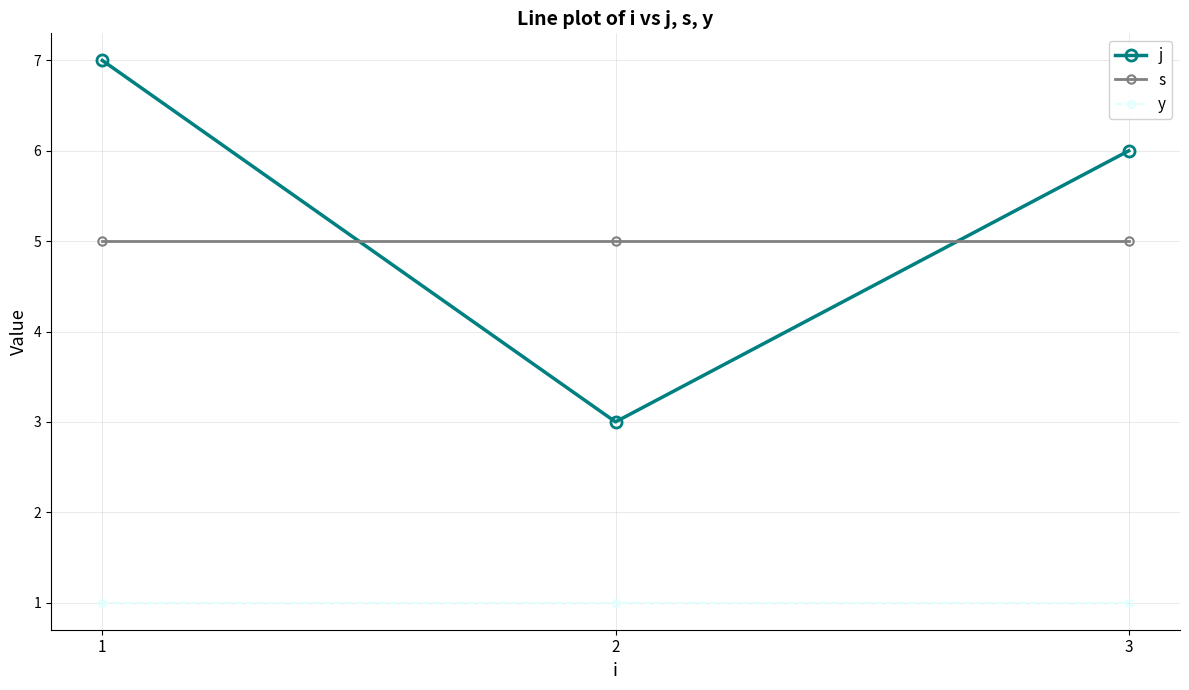

What is the greatest value displayed?

7